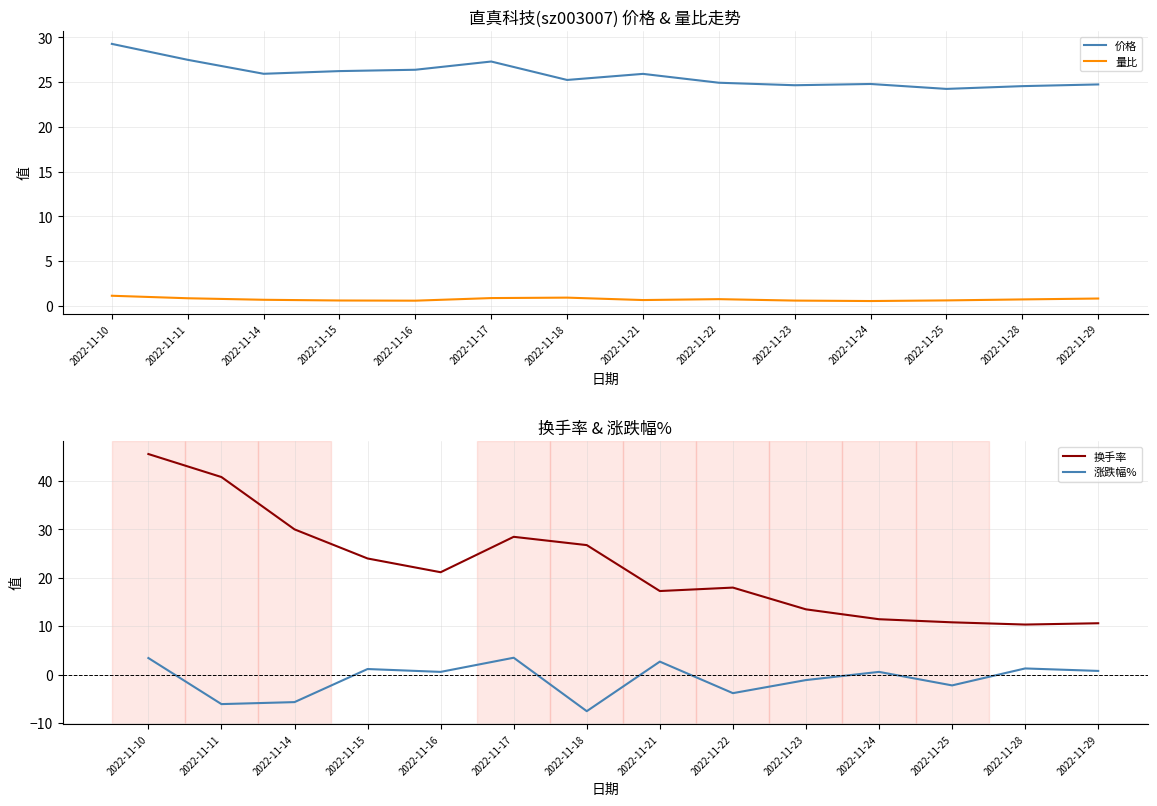

Between 2022-11-24 and 2022-11-29, which series saw the biggest shift?

换手率